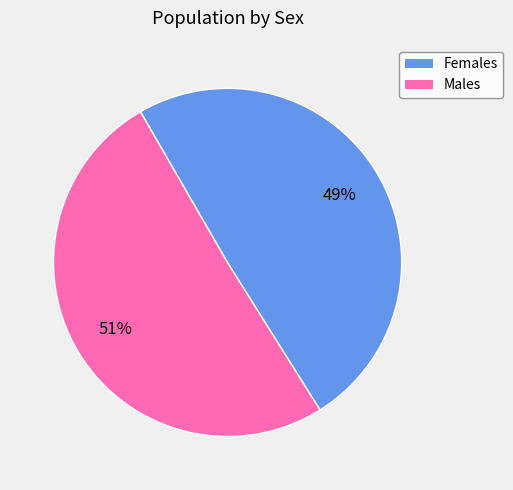

How many slices are in this pie chart?

2